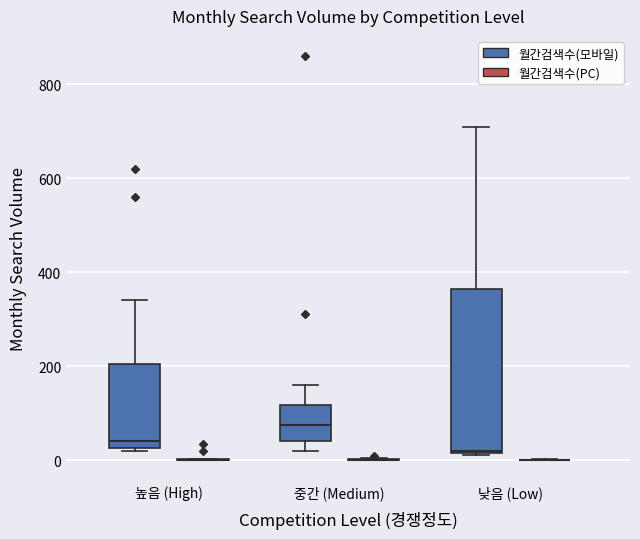

Comparing the boxes themselves (not the whiskers), which one is the tallest?

낮음 (Low) (월간검색수(모바일))